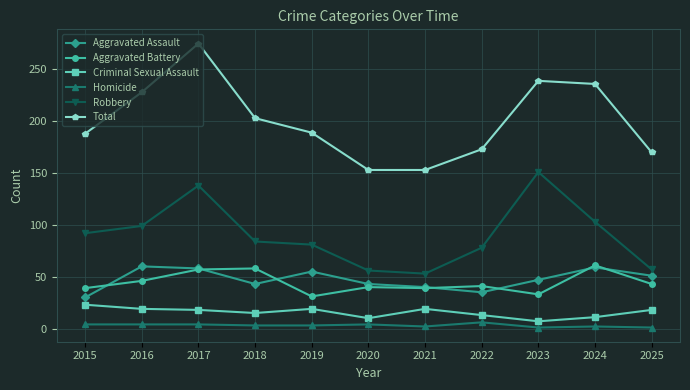

What is the value of the Homicide point at the 5th from the left?

3